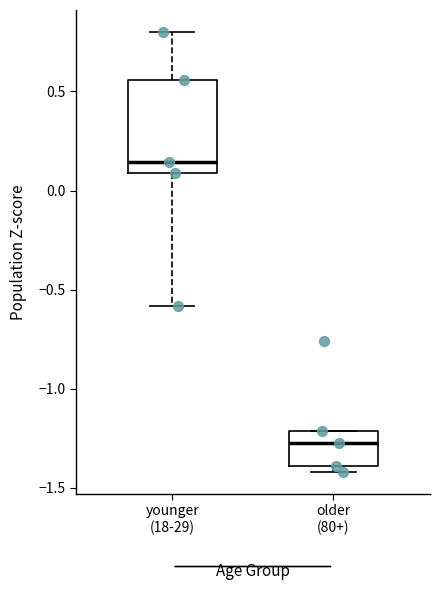

Comparing the boxes themselves (not the whiskers), which one is the tallest?

younger (18-29)